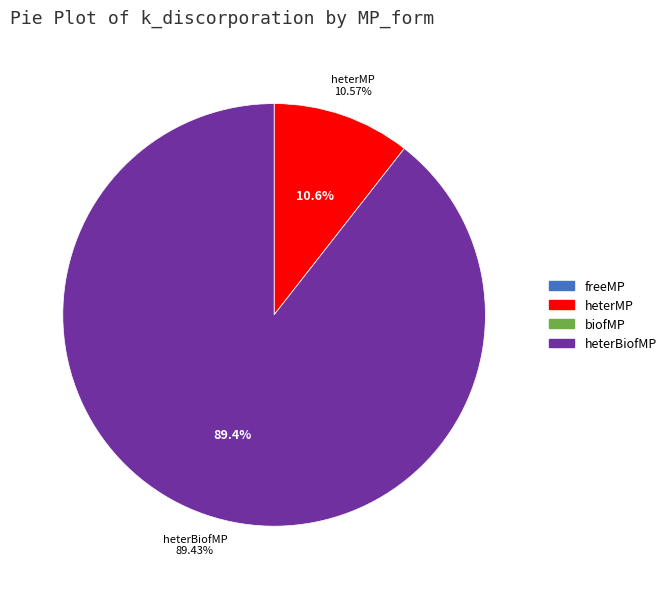

Which slice is the largest?

heterBiofMP